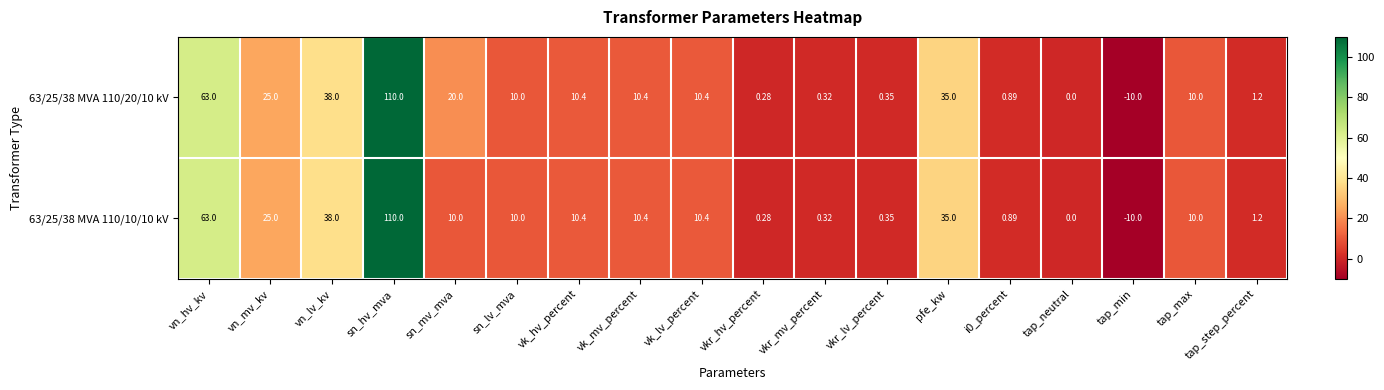

Is the value of 63/25/38 MVA 110/20/10 kV at vn_lv_kv greater than the value of 63/25/38 MVA 110/10/10 kV at tap_neutral?

Yes